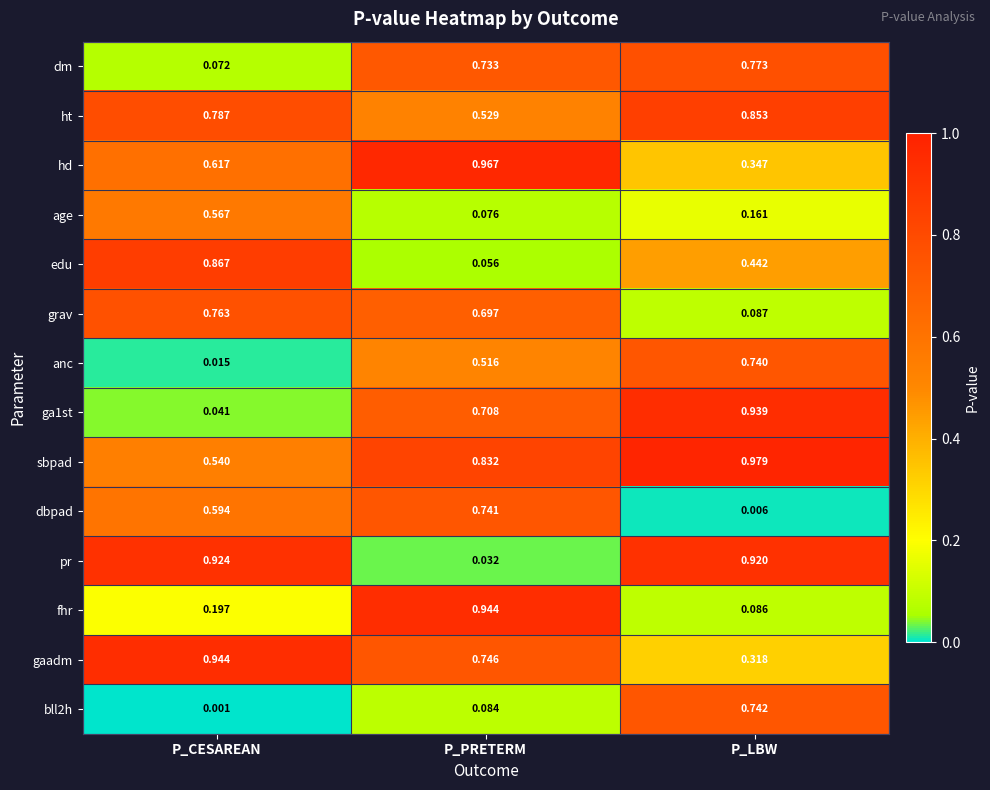

At which label is ga1st closest to 0?

P_CESAREAN